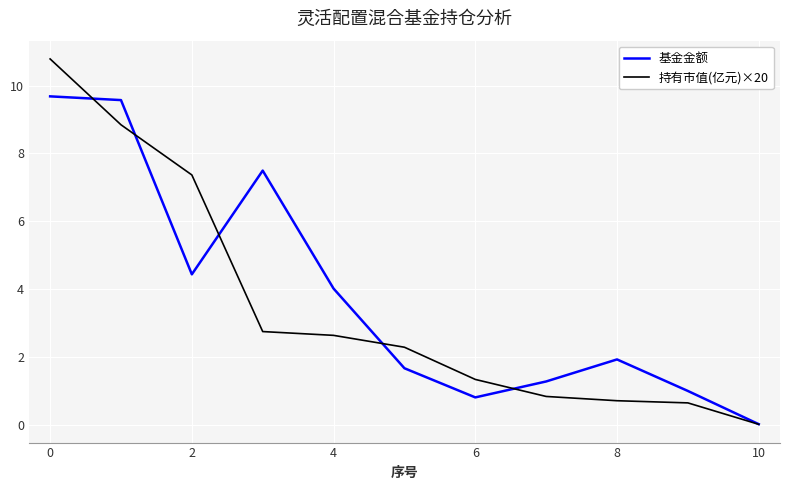

What is the highest value of the 基金金额 series?

9.7